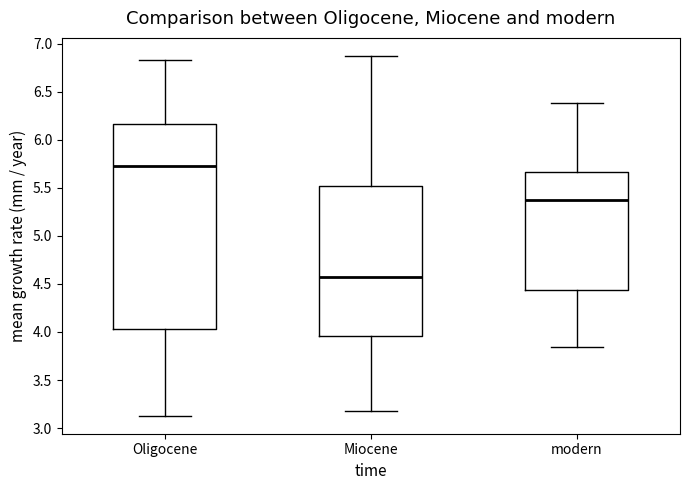

Reading left to right, read every box against the y-axis: the position of its median line, the range the box covers, and the ends of its whiskers. The values are not printed on the chart, so give them approximately, as read against the axis.

Oligocene: median 5.75, box 4.05 to 6.15, whiskers 3.15 to 6.85
Miocene: median 4.55, box 3.95 to 5.50, whiskers 3.15 to 6.85
modern: median 5.35, box 4.45 to 5.65, whiskers 3.85 to 6.40